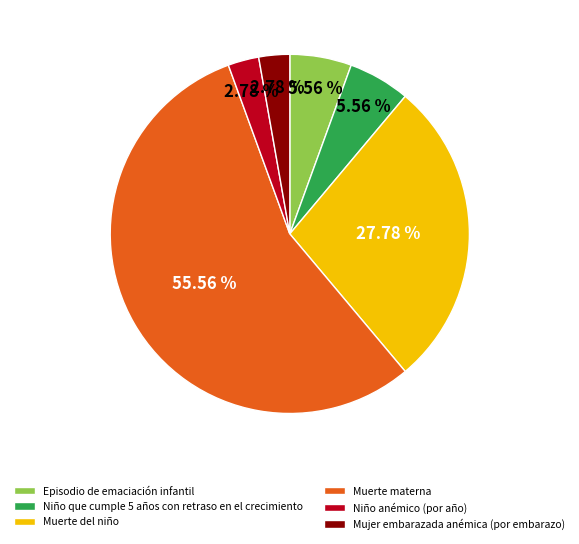

What is the ratio of the value at Muerte materna to the value at Episodio de emaciación infantil?

10.0